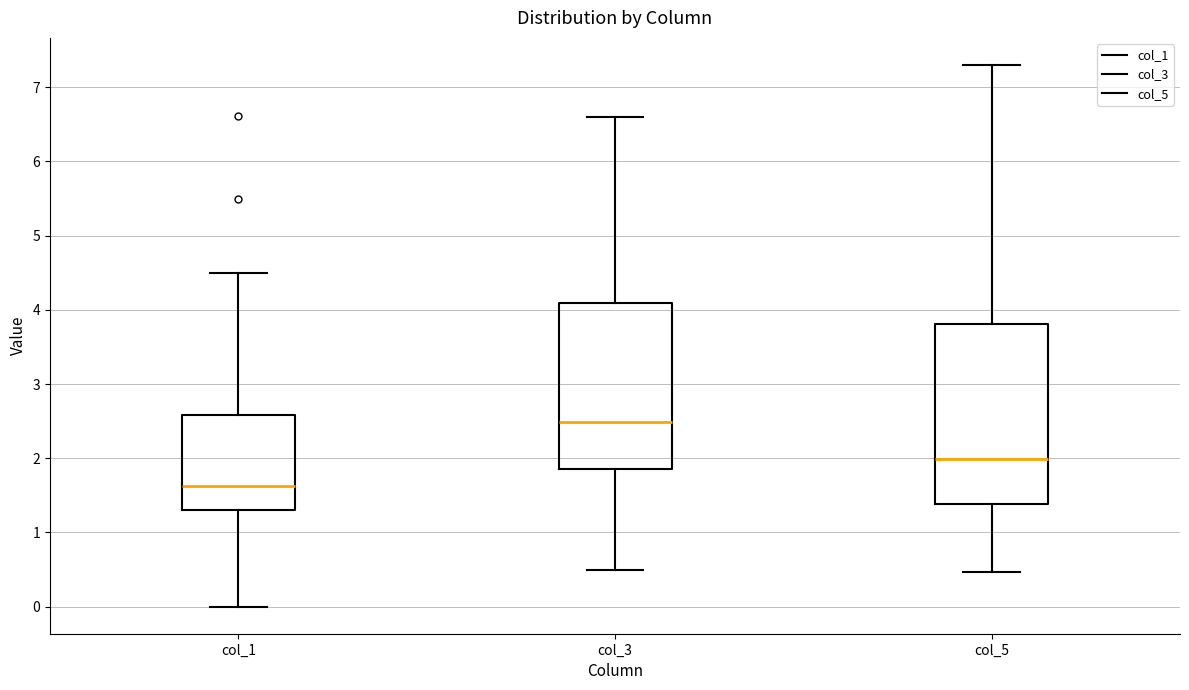

Which box is the tallest, from its lower edge to its upper edge?

col_5